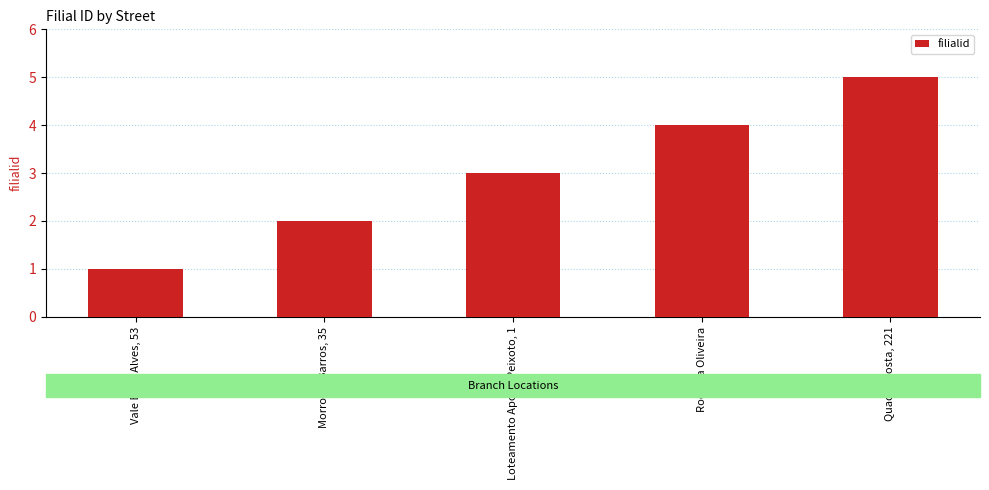

The chart shows a value of 9 at Quadra Costa, 221. True or false?

False